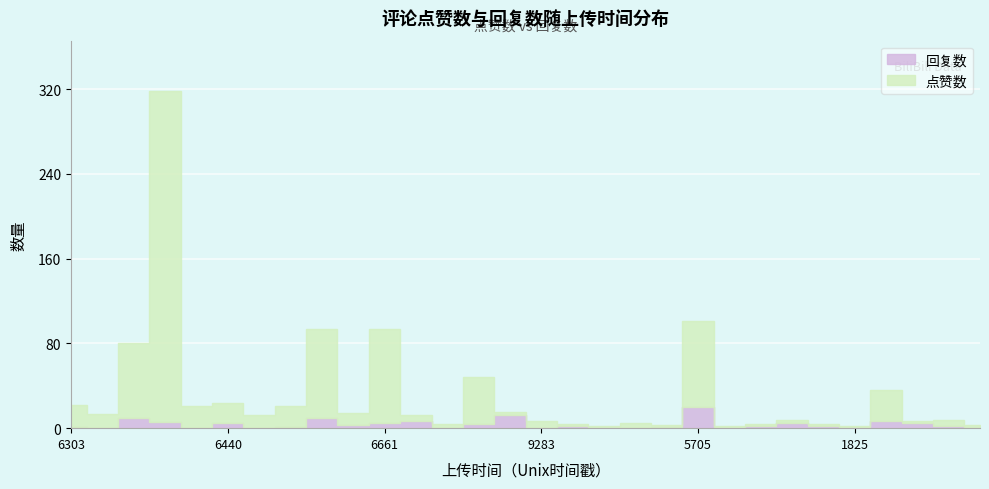

In 回复数, how many points are lower than both neighbors (excluding endpoints)?

8